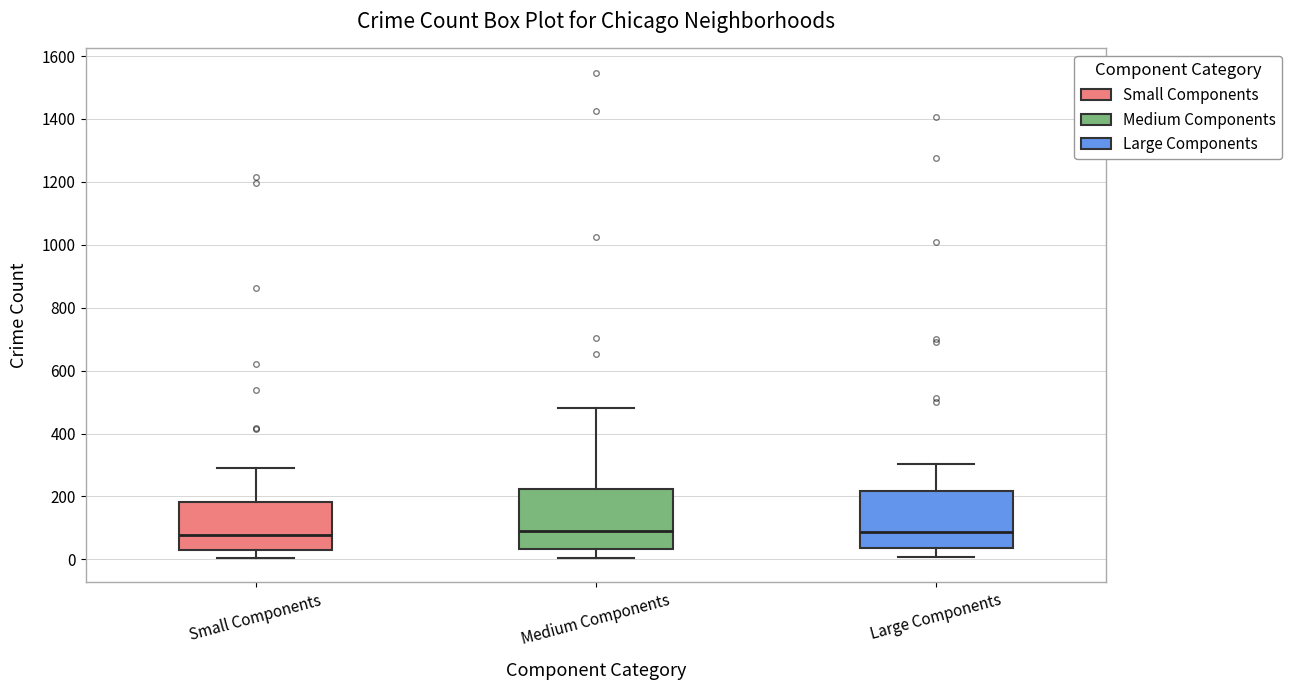

Reading left to right, read every box against the y-axis: the position of its median line, the range the box covers, and the ends of its whiskers. The values are not printed on the chart, so give them approximately, as read against the axis.

Small Components: median 80, box 40 to 180, whiskers 0 to 300
Medium Components: median 80, box 40 to 220, whiskers 0 to 480
Large Components: median 80, box 40 to 220, whiskers 0 to 300